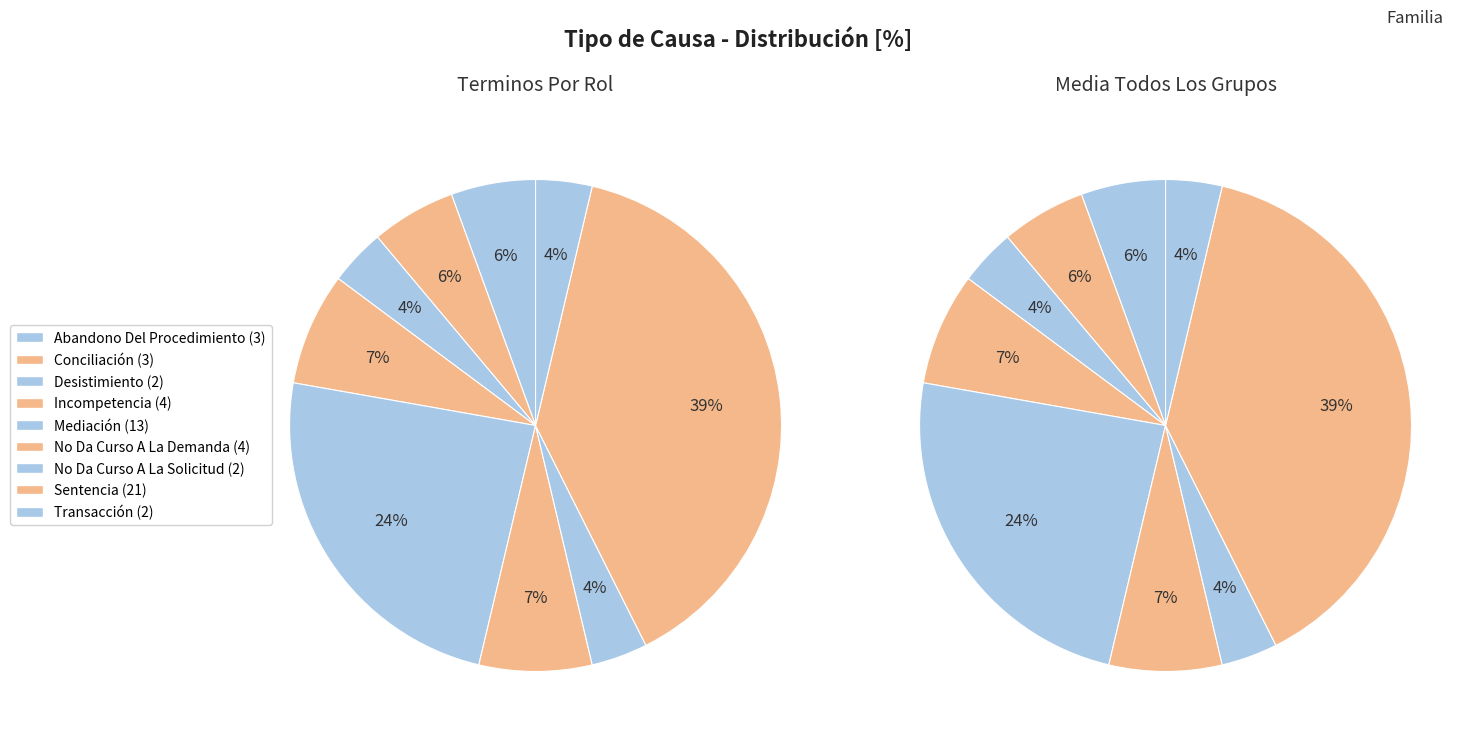

What percentage is NOT represented by Sentencia?

61.1%